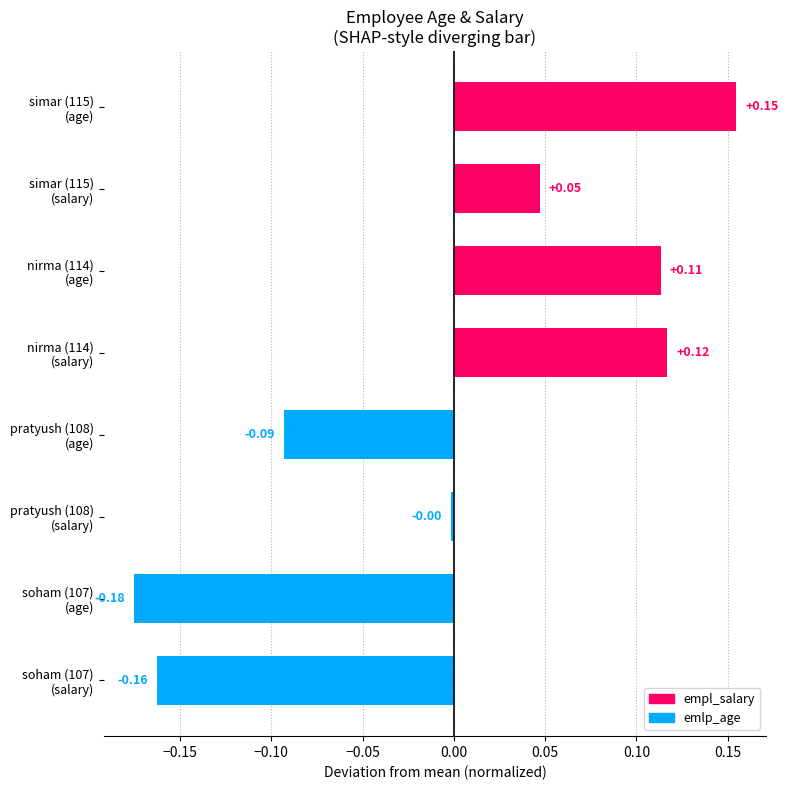

List the labels in order of value, largest first.

simar (115)
(age), nirma (114)
(salary), nirma (114)
(age), simar (115)
(salary), pratyush (108)
(salary), pratyush (108)
(age), soham (107)
(salary), soham (107)
(age)